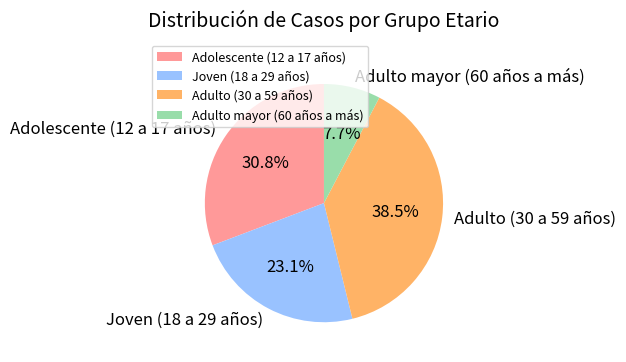

To the nearest percent, what portion does Joven (18 a 29 años) represent?

23%